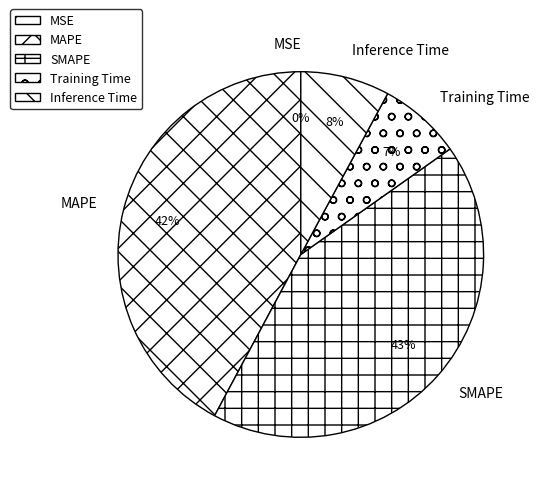

What percentage is the Training Time slice, to the nearest percent?

7%